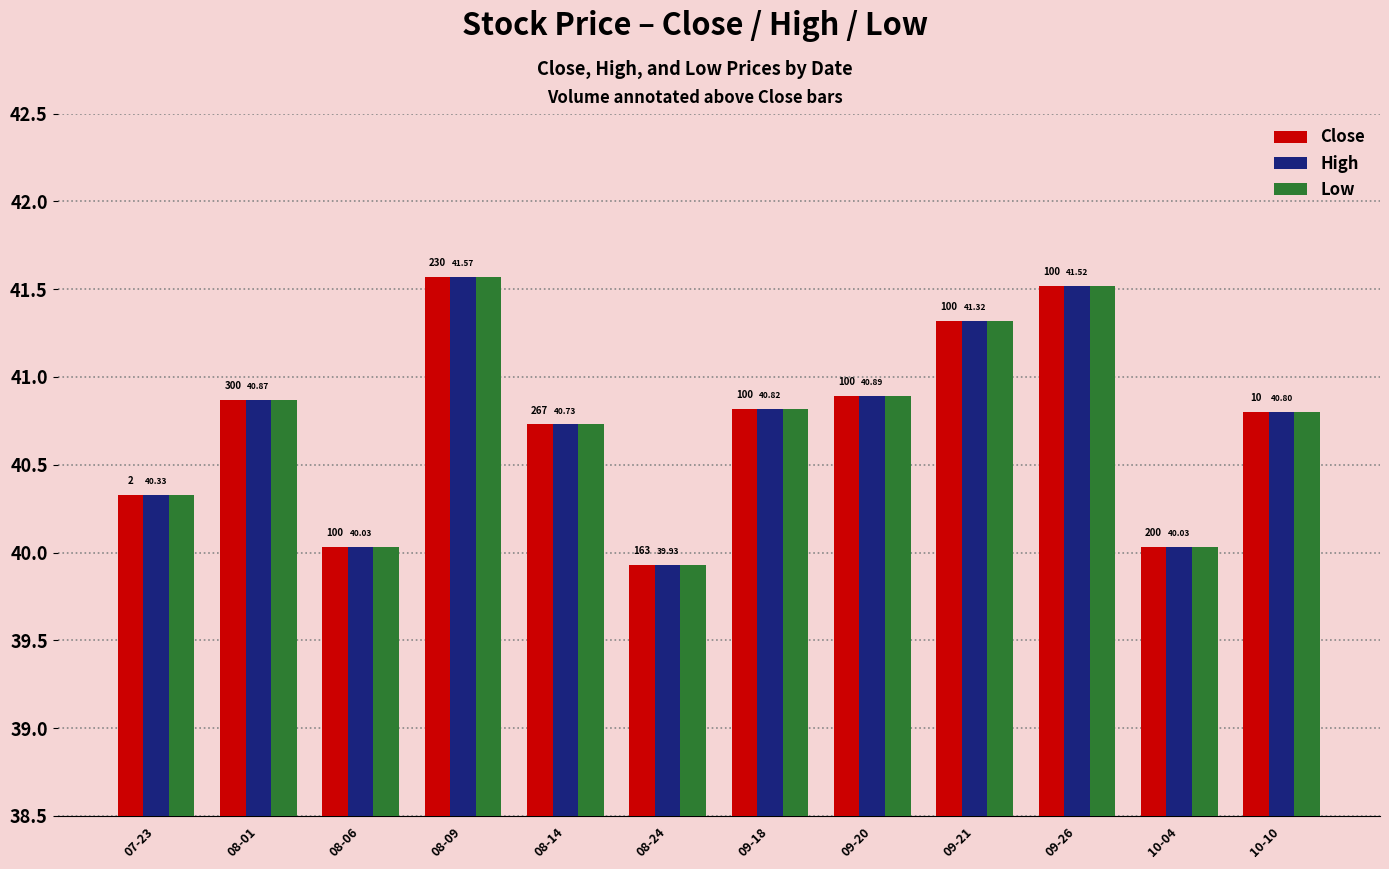

What is the minimum value for Close?

39.9